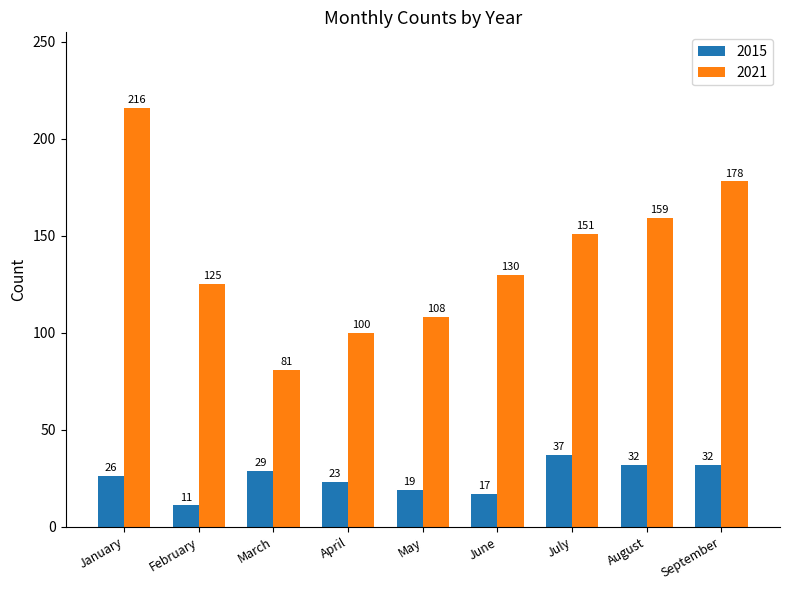

What is the average value of the 2015 series?

25